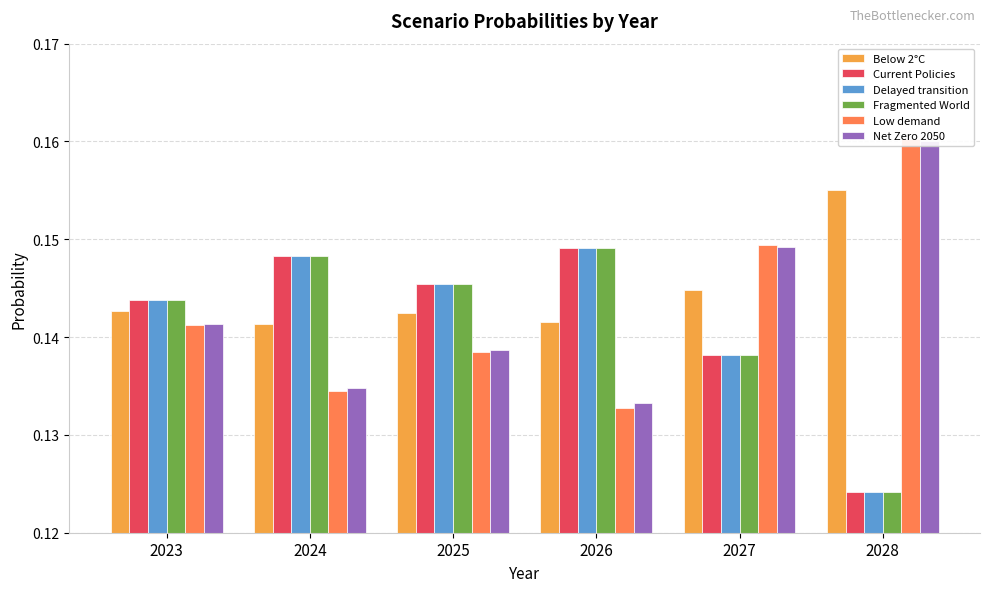

Is it true that Fragmented World equals 0.1 at 2028?

False